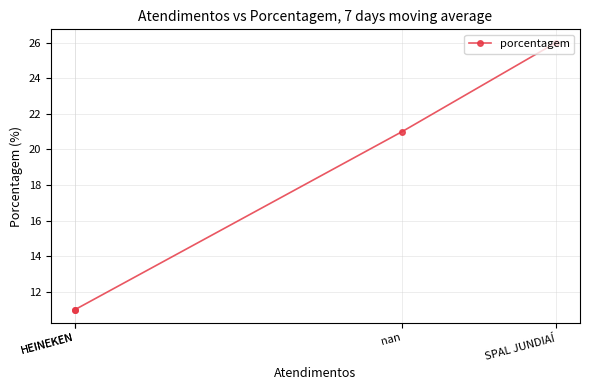

Which has a higher value, SPAL JUNDIAÍ or nan?

SPAL JUNDIAÍ